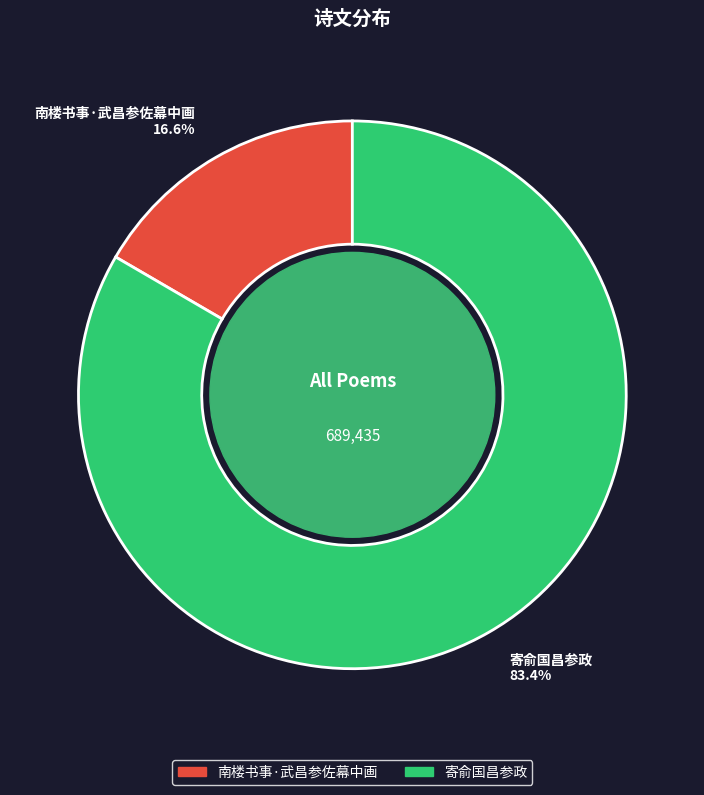

Between 寄俞国昌参政 and 南楼书事·武昌参佐幕中画, which is larger?

寄俞国昌参政